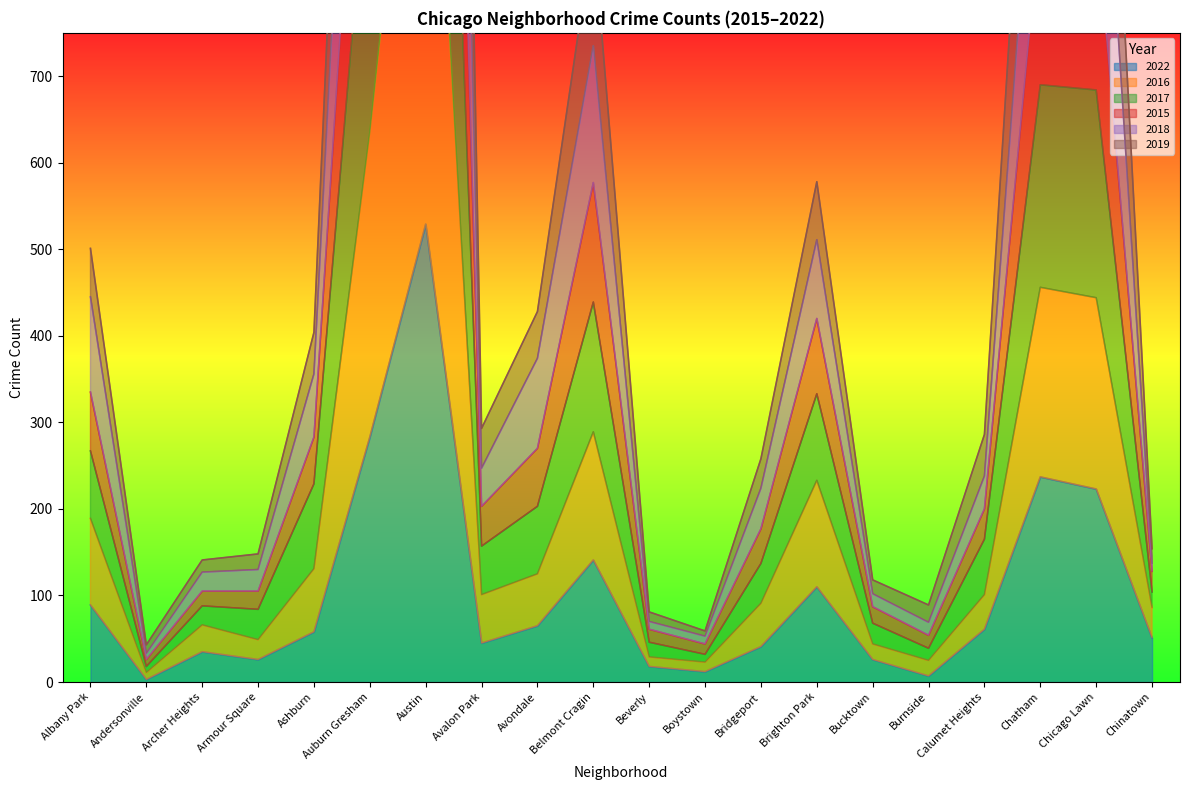

Count the number of data series in this chart.

6